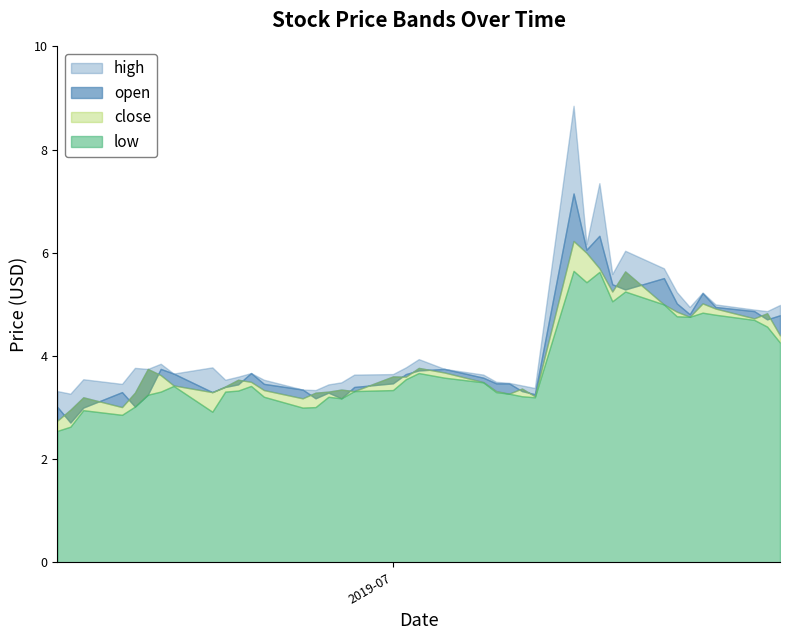

How many interior local valleys does the open series have?

10